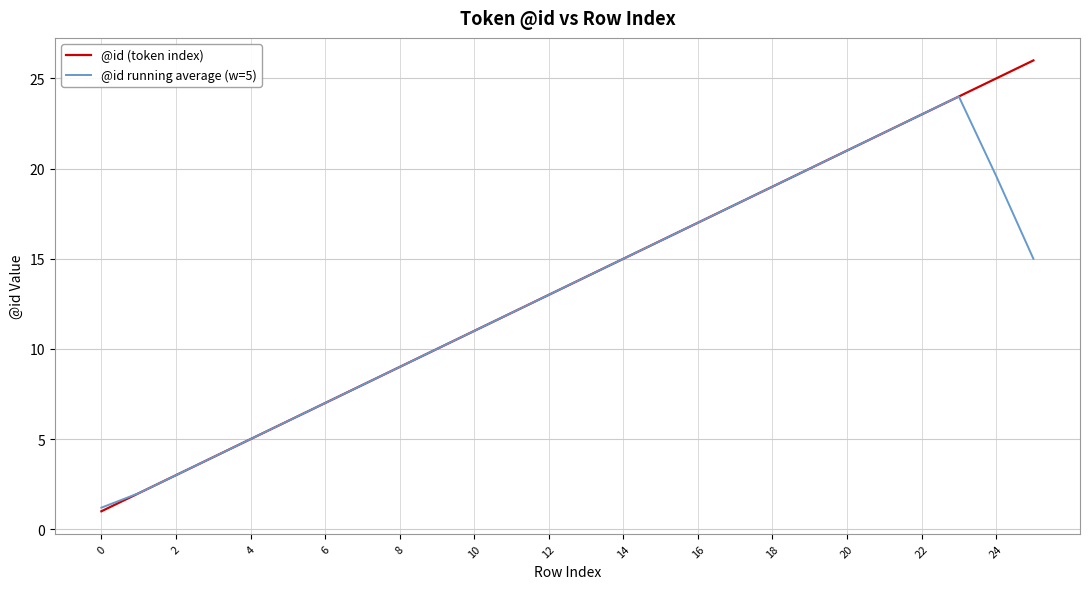

Rank the series by their maximum value, from highest to lowest.

@id (token index), @id running average (w=5)